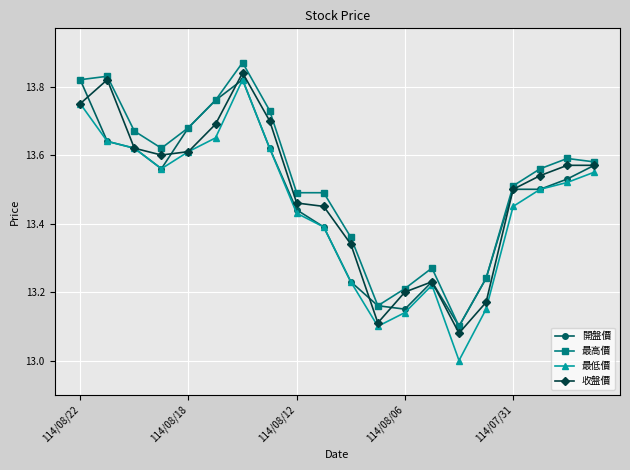

Which series has the largest range (max minus min)?

最低價